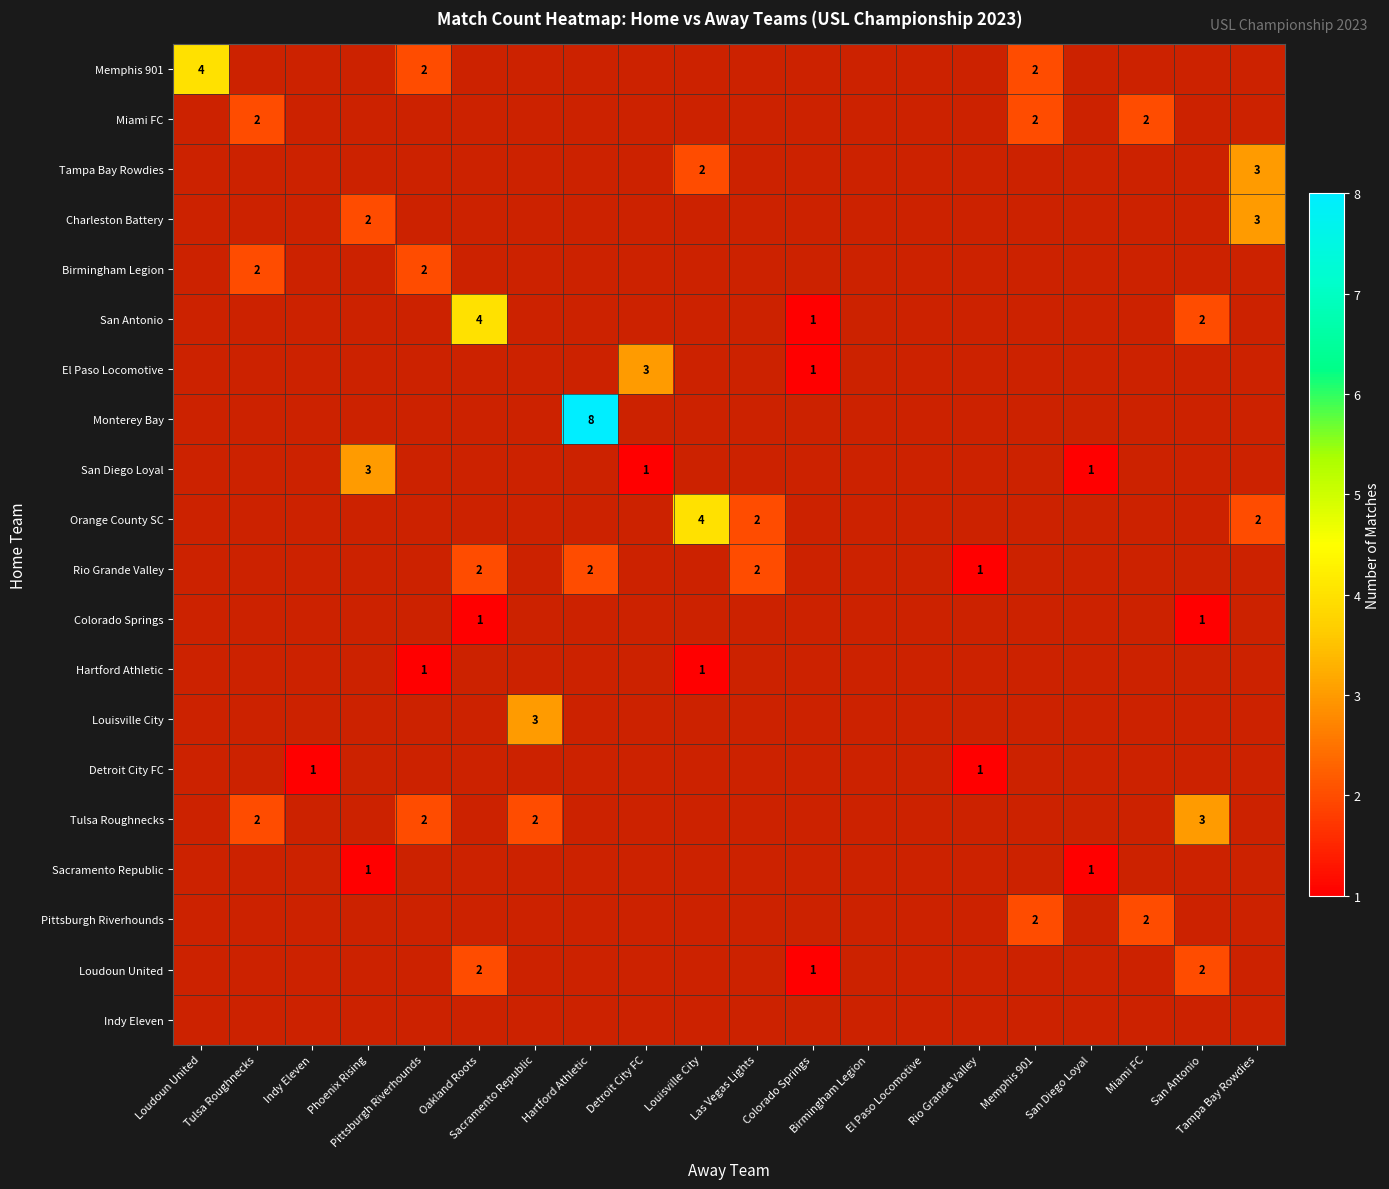

At which category does the chart reach its minimum across all series?

Tulsa Roughnecks